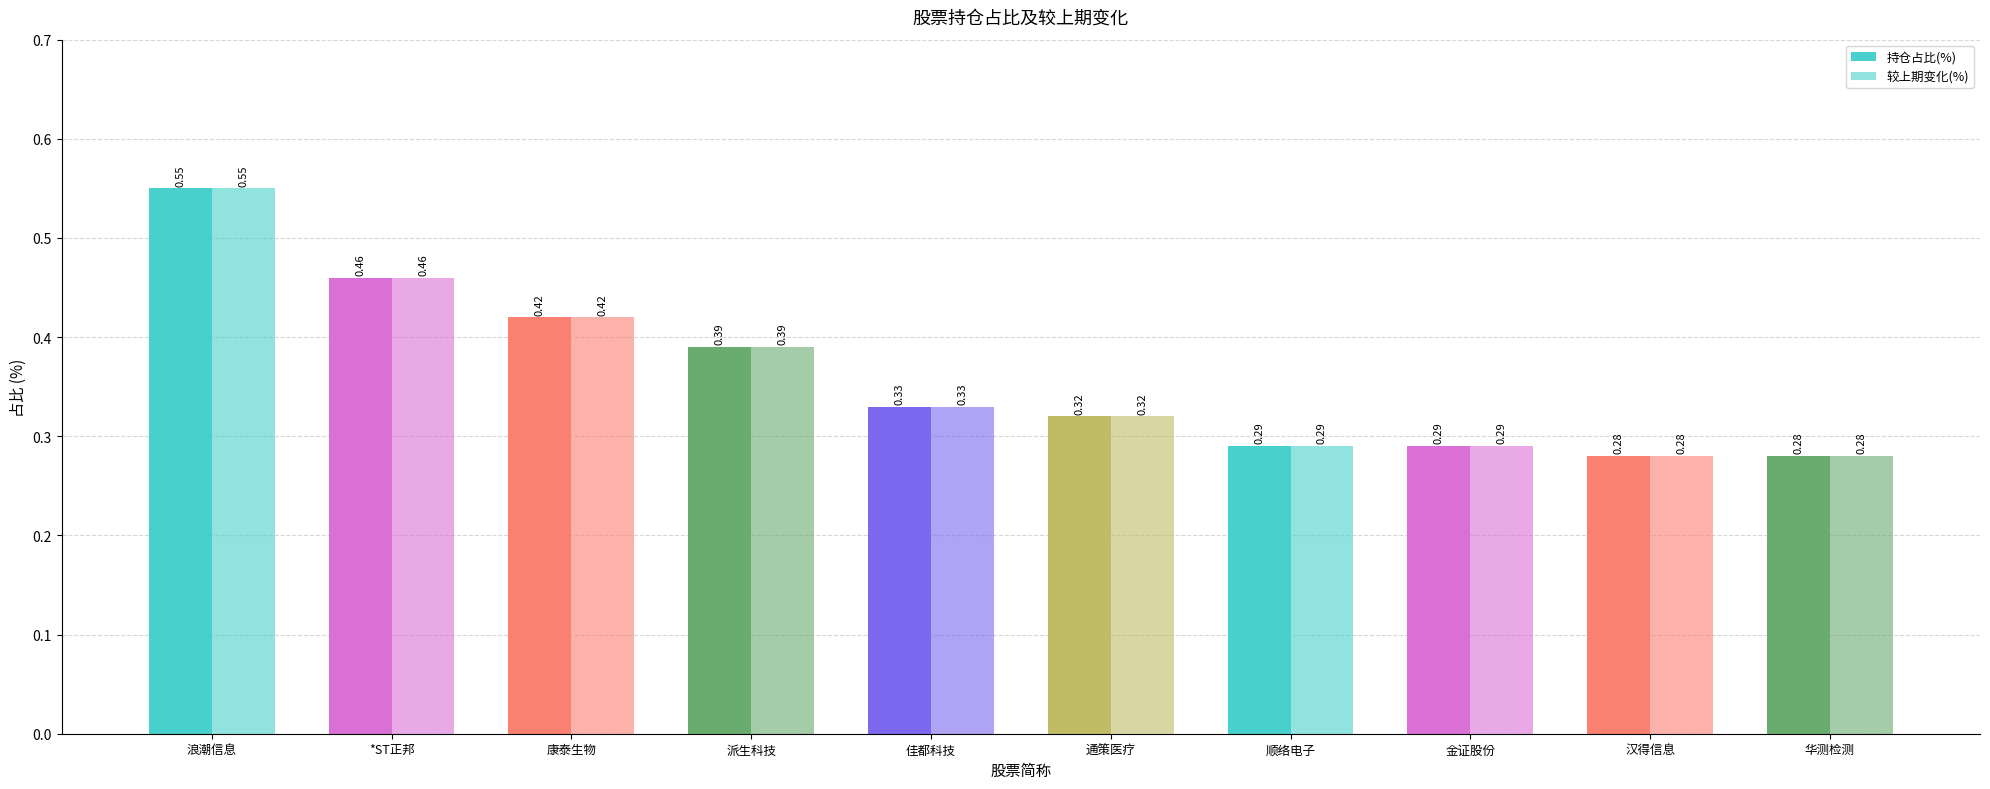

How many categories are shown in the chart?

10